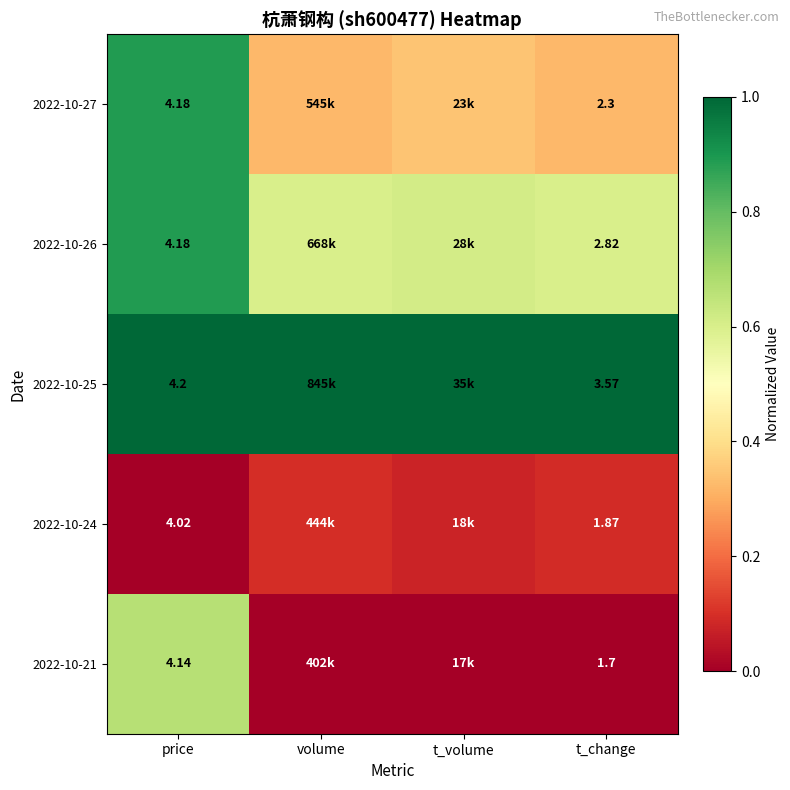

Is the value of 2022-10-27 at t_change greater than the value of 2022-10-21 at t_change?

Yes